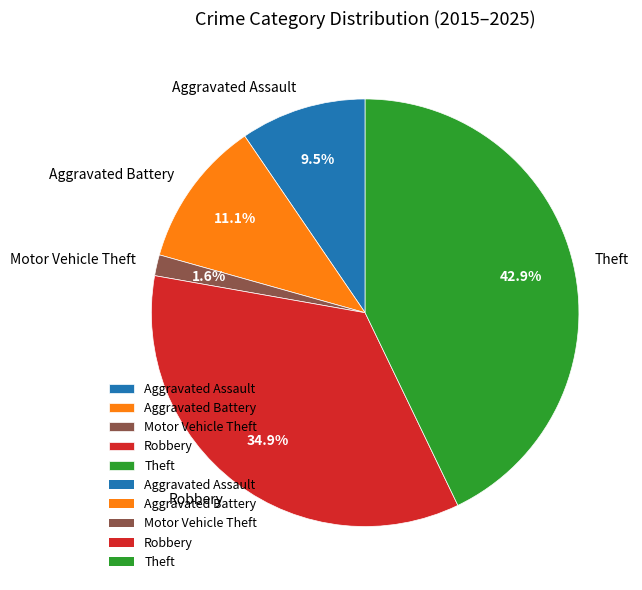

Between Motor Vehicle Theft and Robbery, which is larger?

Robbery